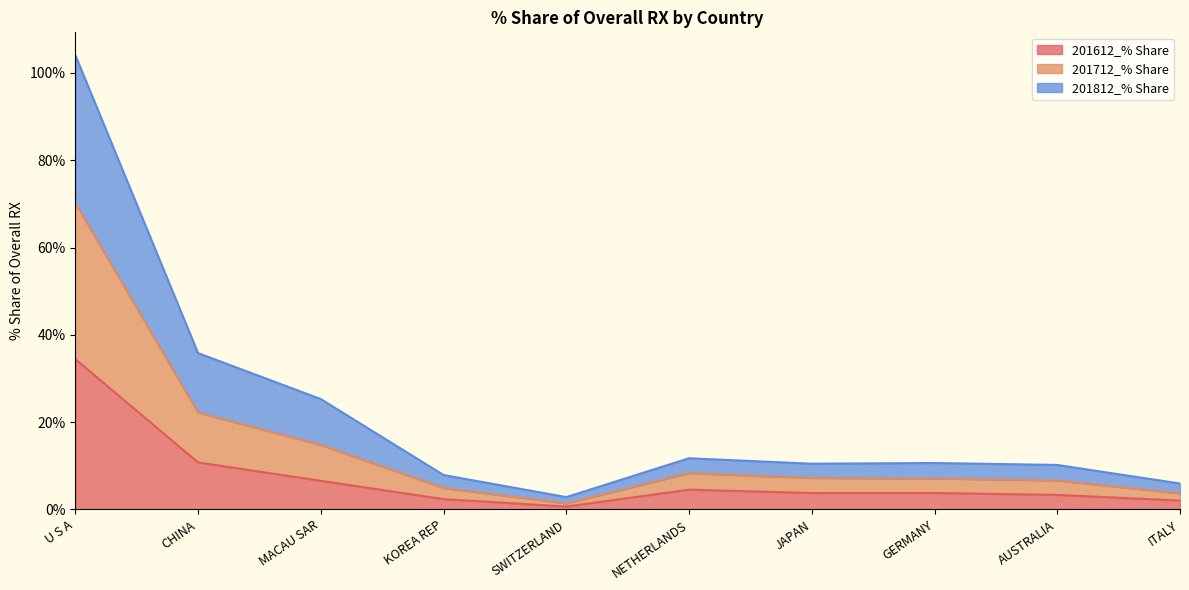

What is the approximate value of 201612_% Share at MACAU SAR?

6.5